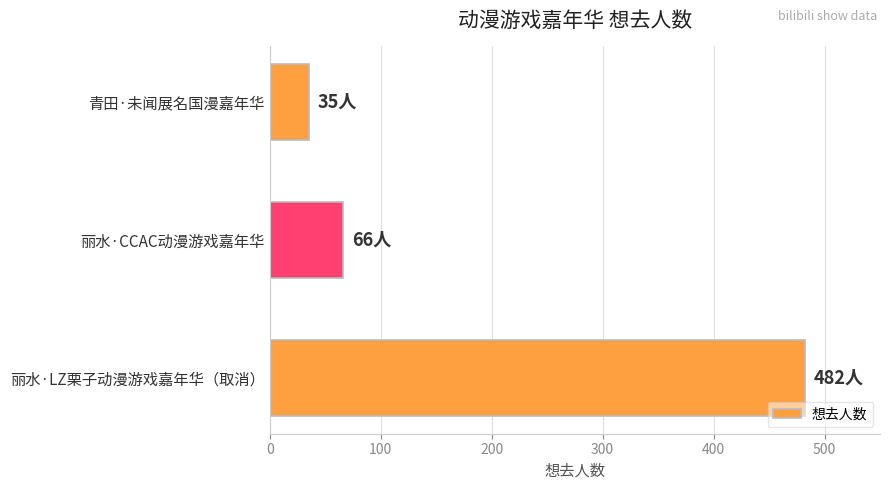

Rank the categories by value from highest to lowest.

丽水·LZ栗子动漫游戏嘉年华（取消）, 丽水·CCAC动漫游戏嘉年华, 青田·未闻展名国漫嘉年华